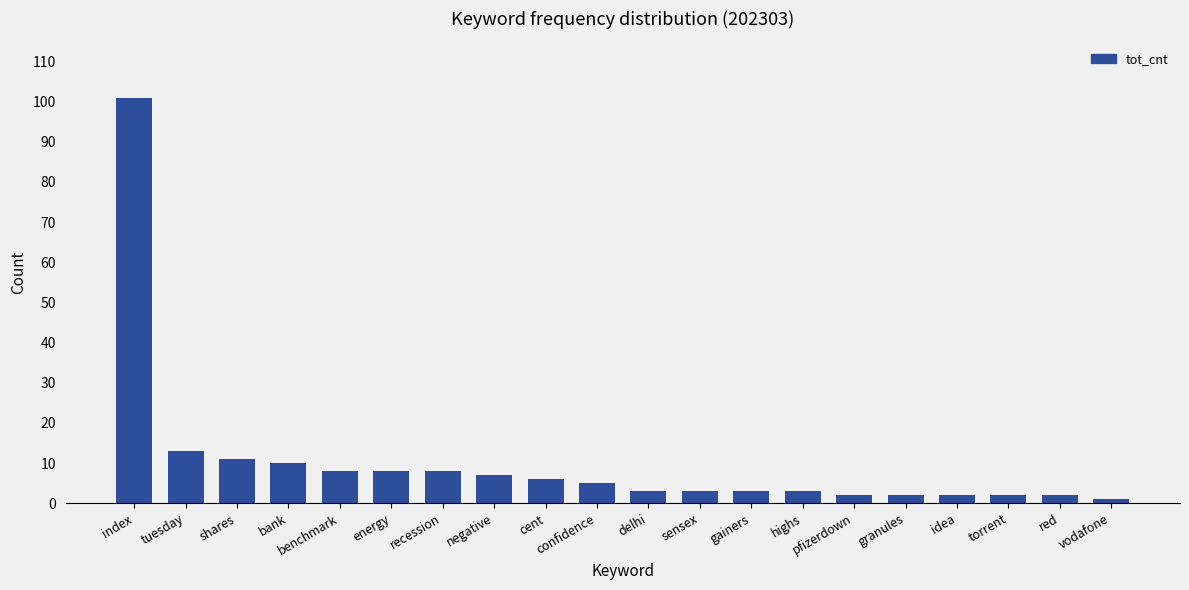

Approximately how many times larger is the value at negative compared to energy?

0.9